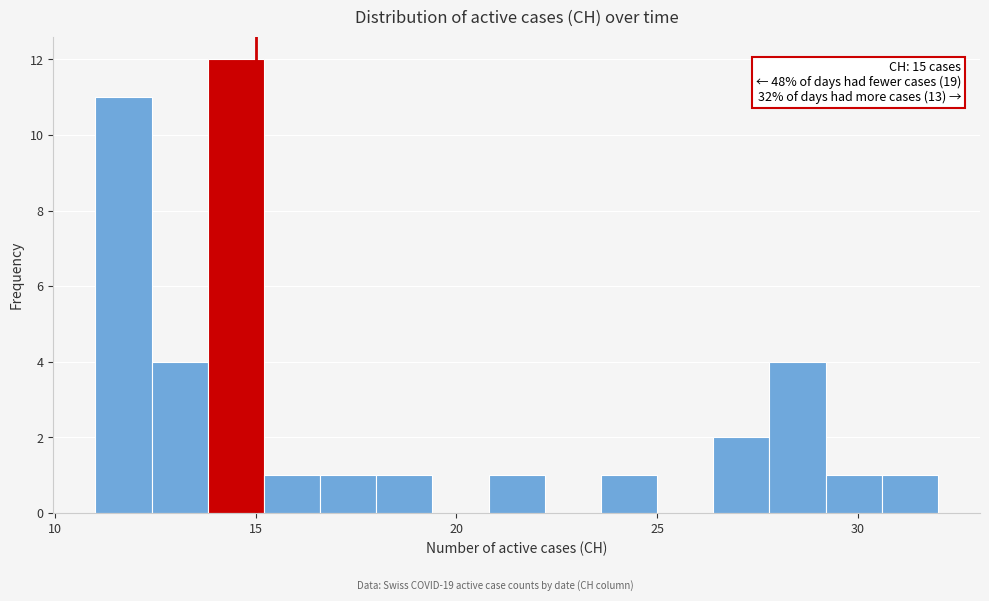

Read against the x-axis, roughly where is the centre of the tallest bar?

14.5